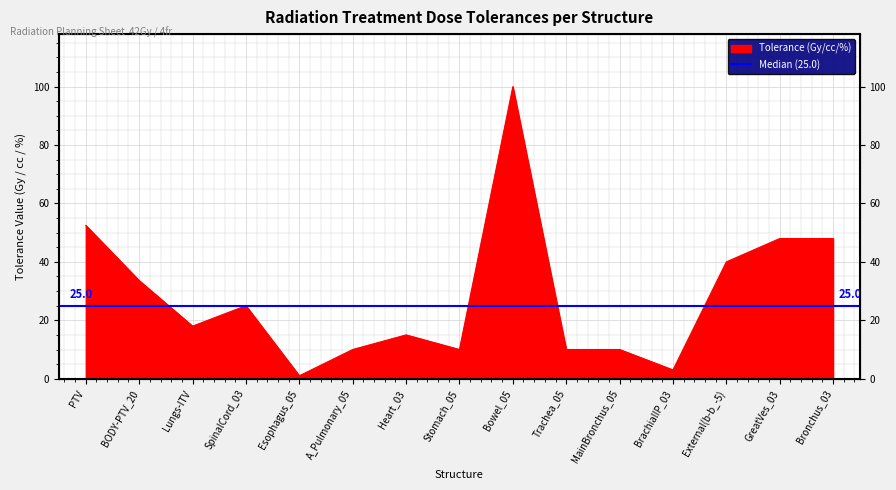

What is the smallest value displayed?

1.0